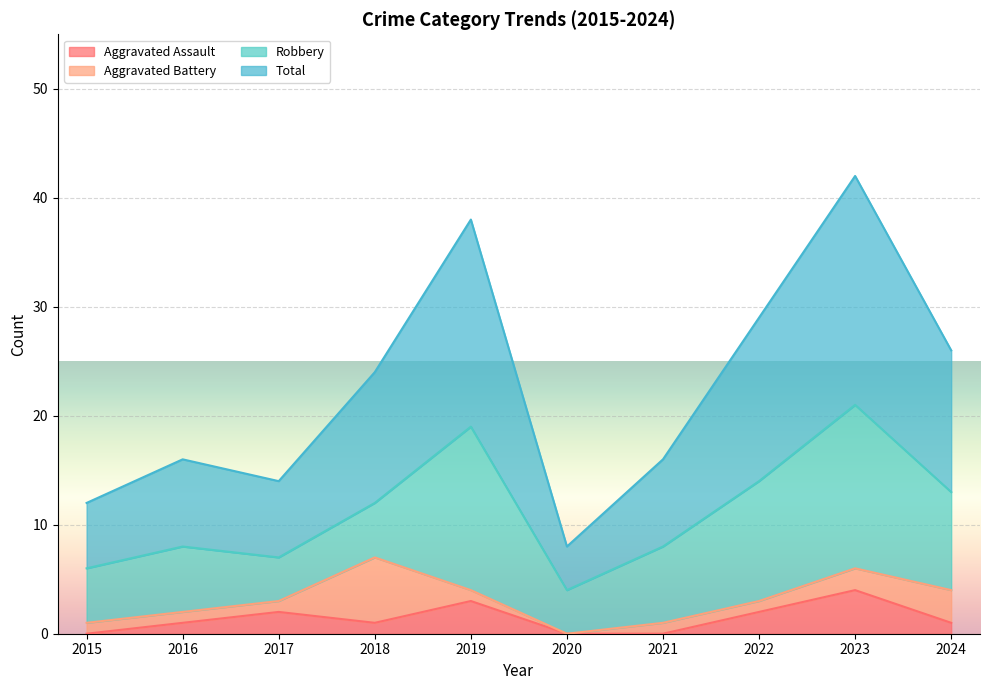

The value of Aggravated Assault at 2017 is 2. True or false?

True